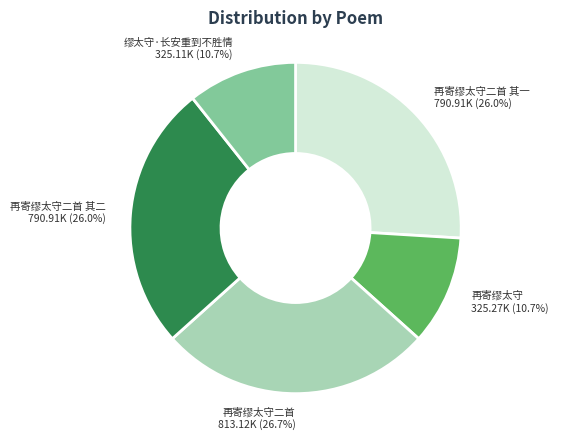

Is 再寄缪太守二首 其二 the majority of the pie?

No